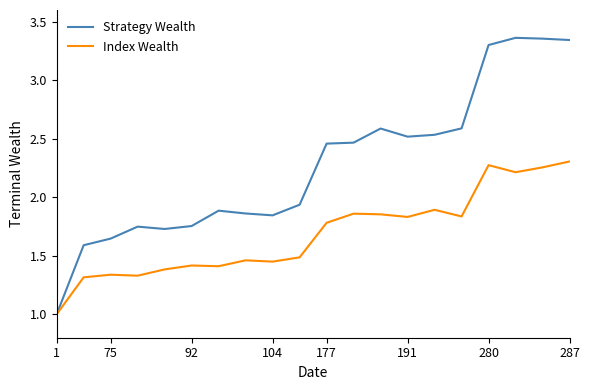

Is this an area chart (filled region under the line)?

No